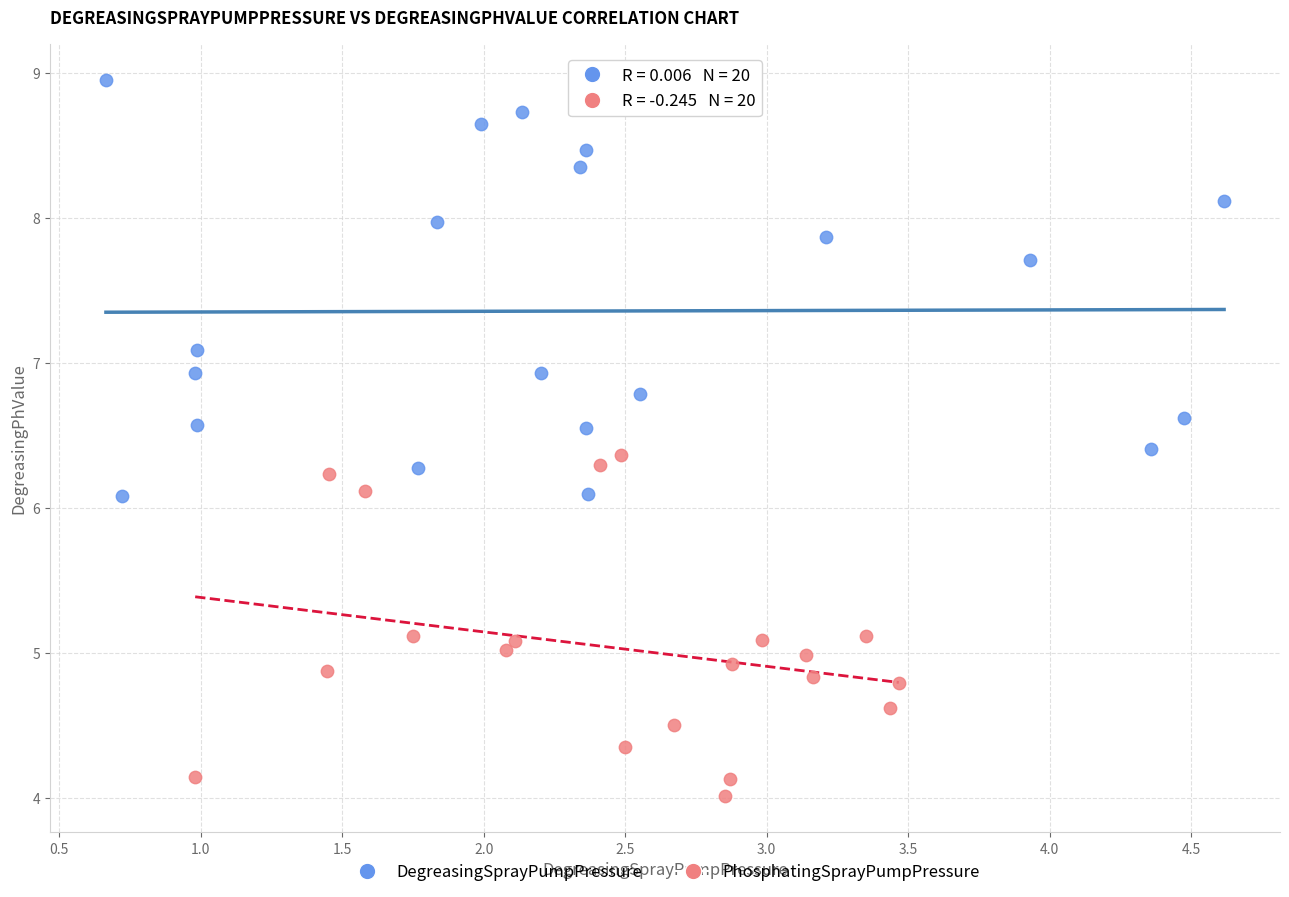

Which series contains the highest Y value?

DegreasingSprayPumpPressure